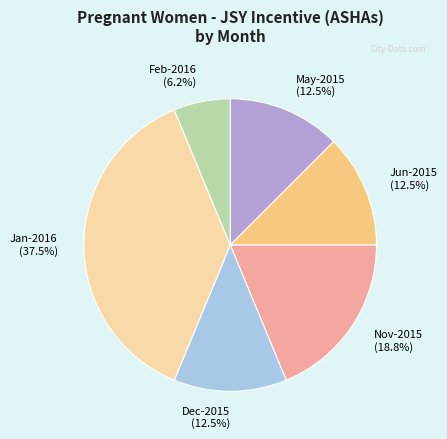

Does any single category account for the majority?

No